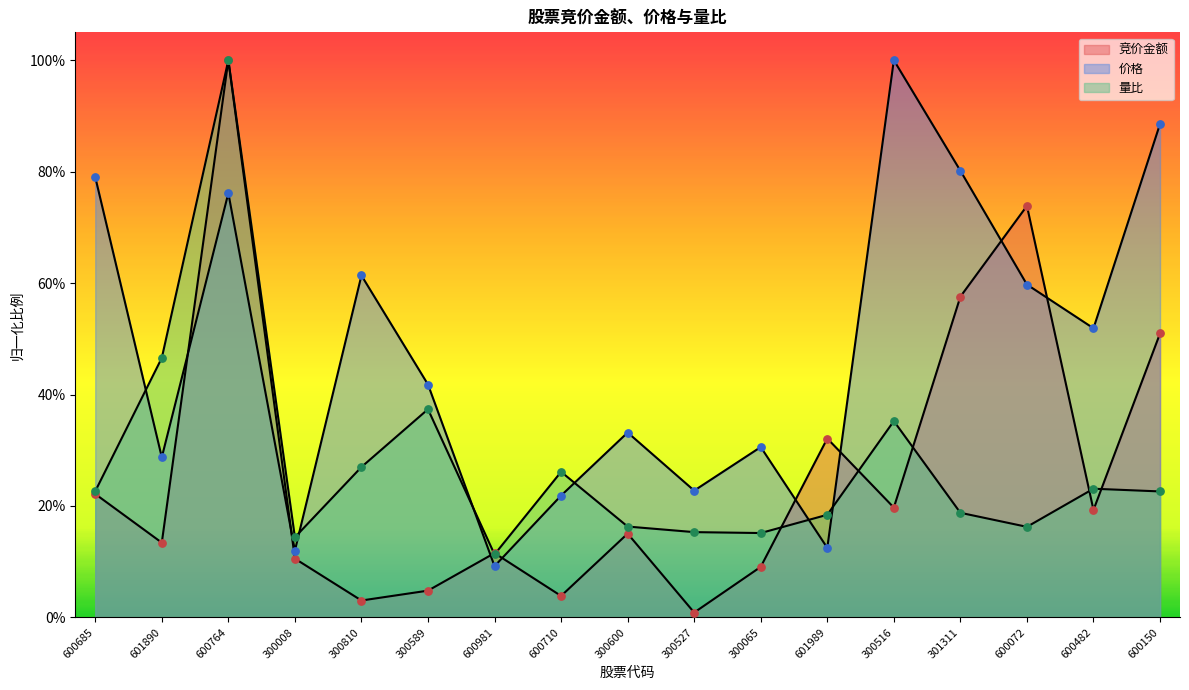

Which series has the largest total across all categories?

价格